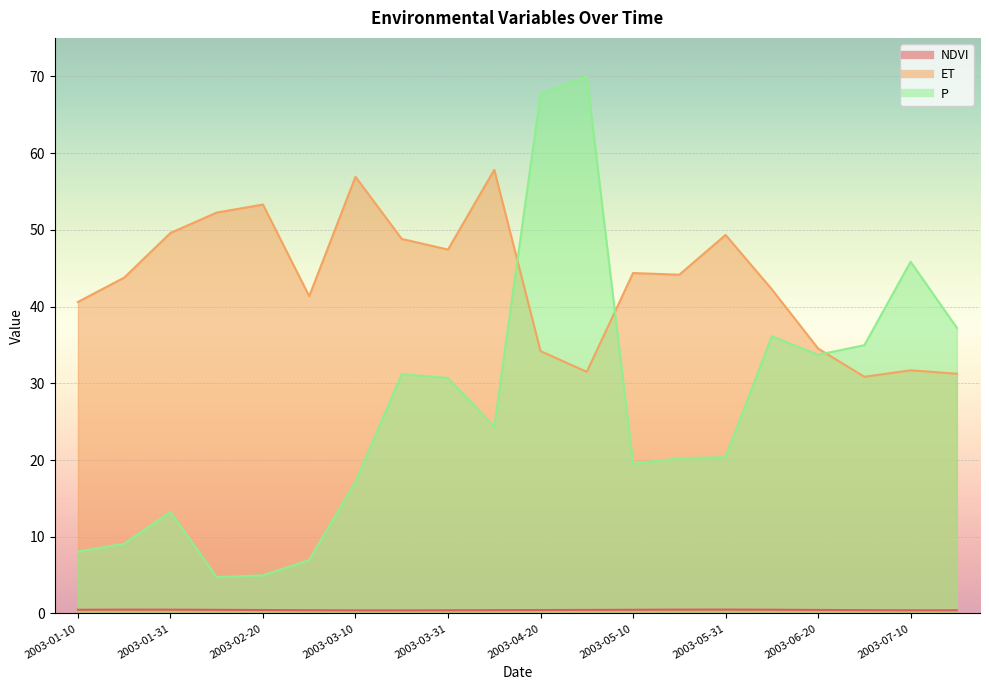

The P series shows 35.0 at 2003-06-30. True or false?

True